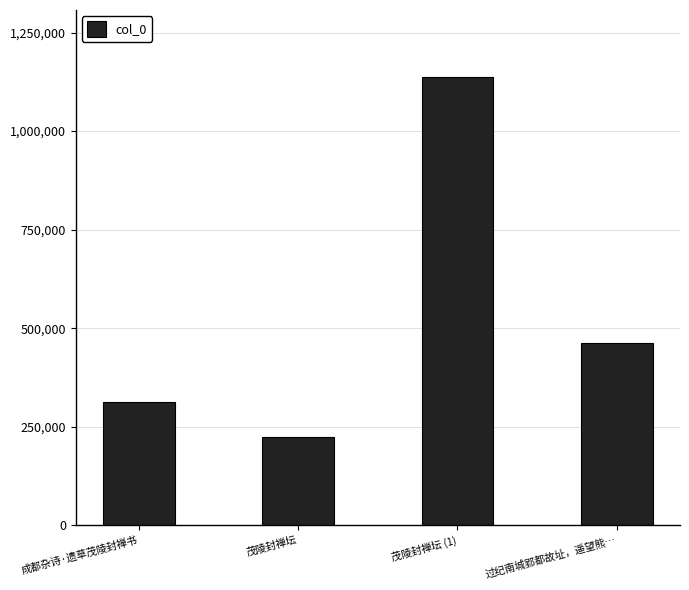

What is the average value?

534424